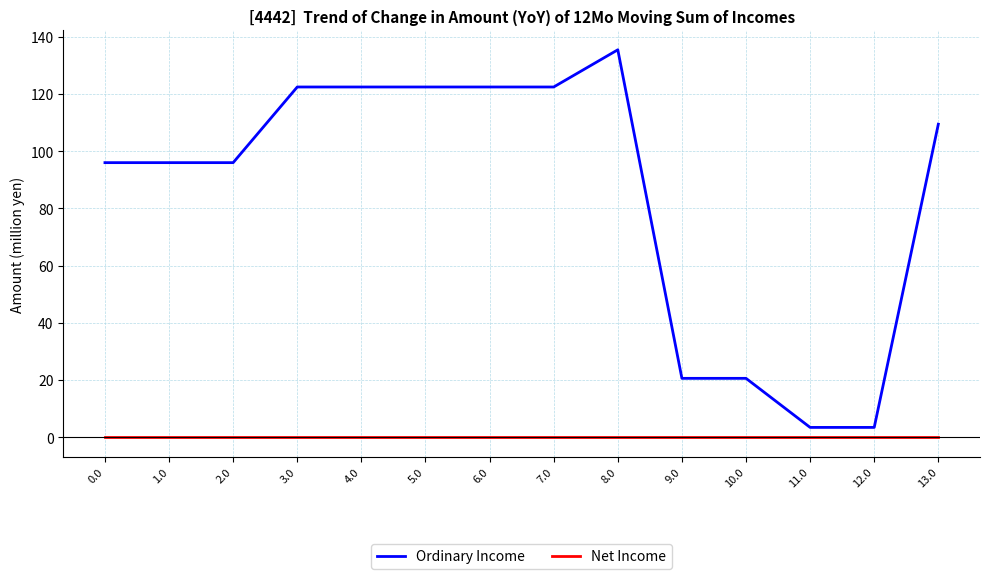

At which category is the sum across all series the highest?

8.0